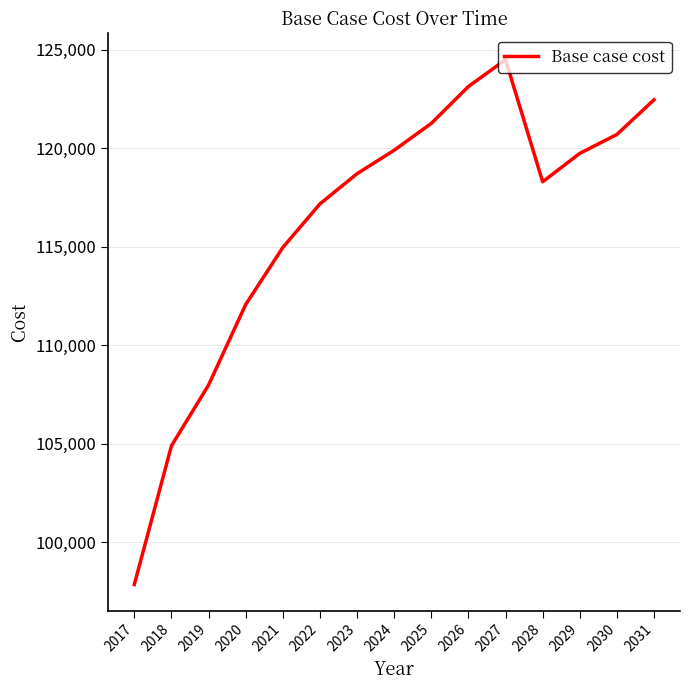

Reading left to right, transcribe all the data shown in this chart.

97850.7	104890.6	107977.4	112064.3	114959.2	117173.0	118705.6	119897.7	121260.0	123133.2	124495.5	118297.0	119737.6	120697.9	122458.6